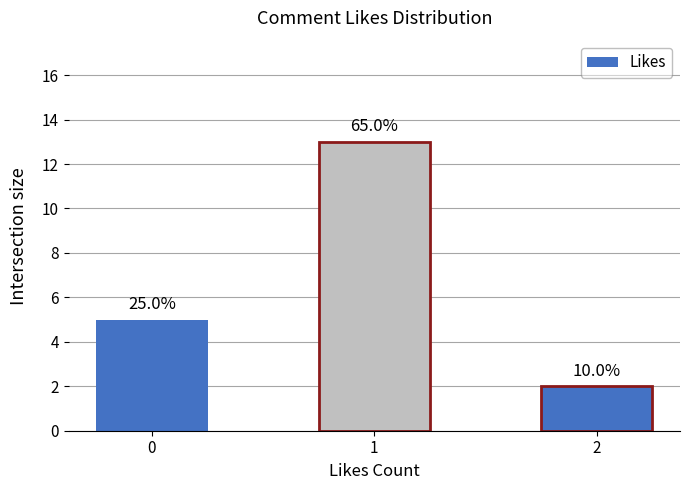

How many bars are there in total?

3